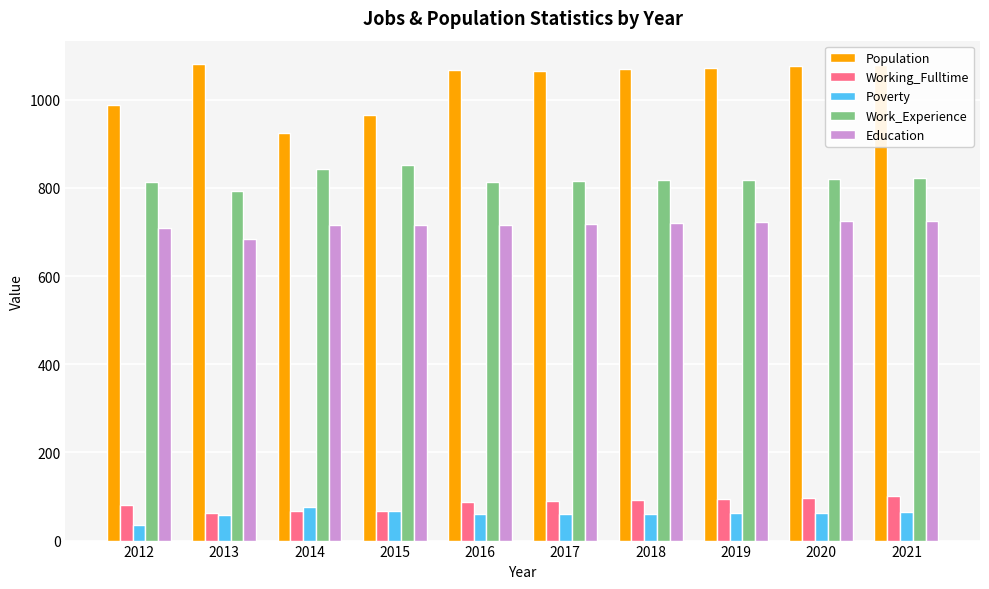

What is the difference between the maximum and second lowest values in the Working_Fulltime series?

33